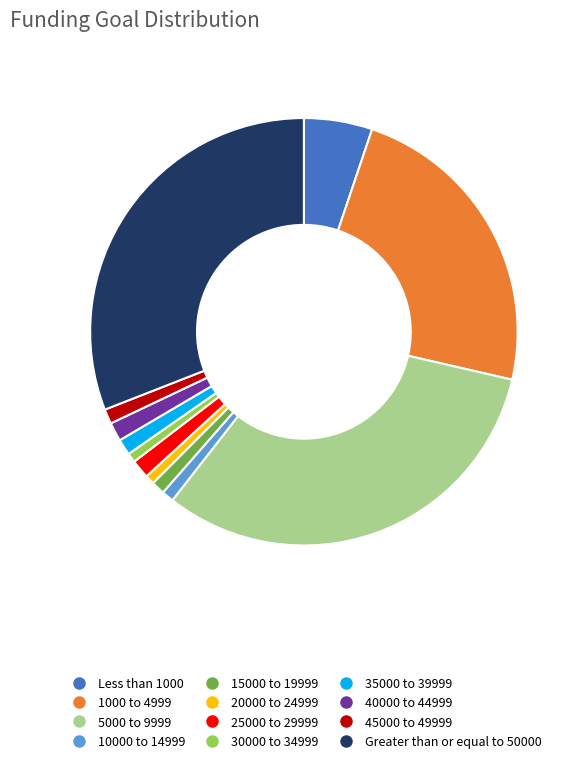

Do 45000 to 49999 and 20000 to 24999 together represent more than half of the pie?

No